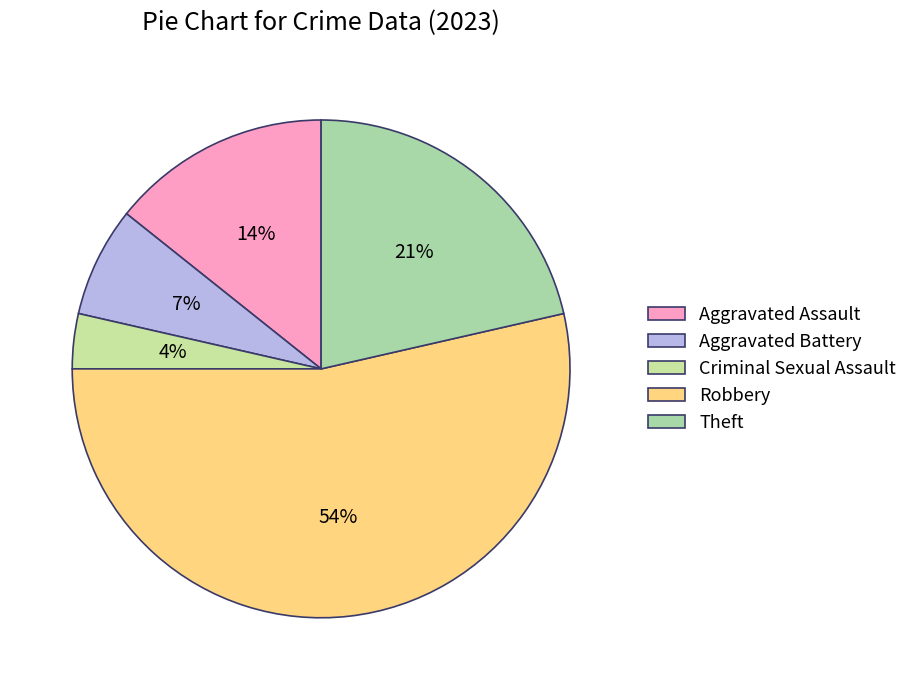

How many slices are in this pie chart?

5